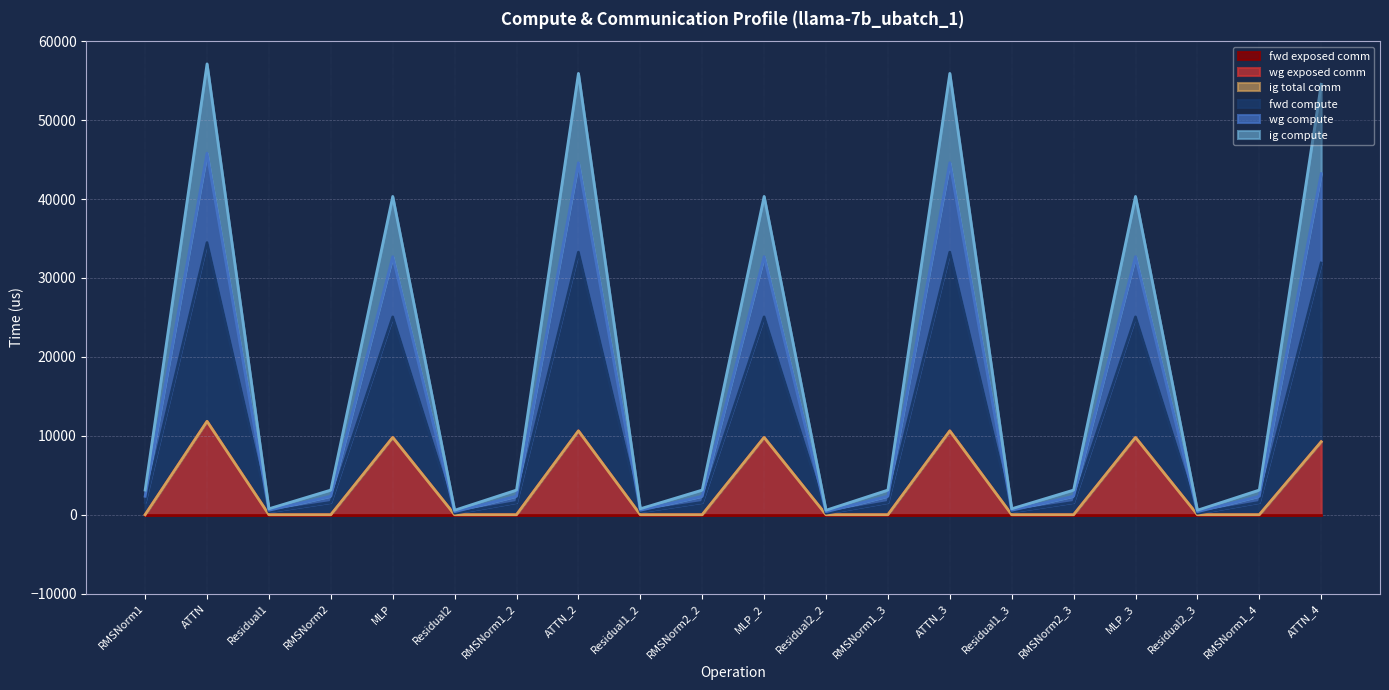

True or false: wg compute and ig compute cross at least once.

False